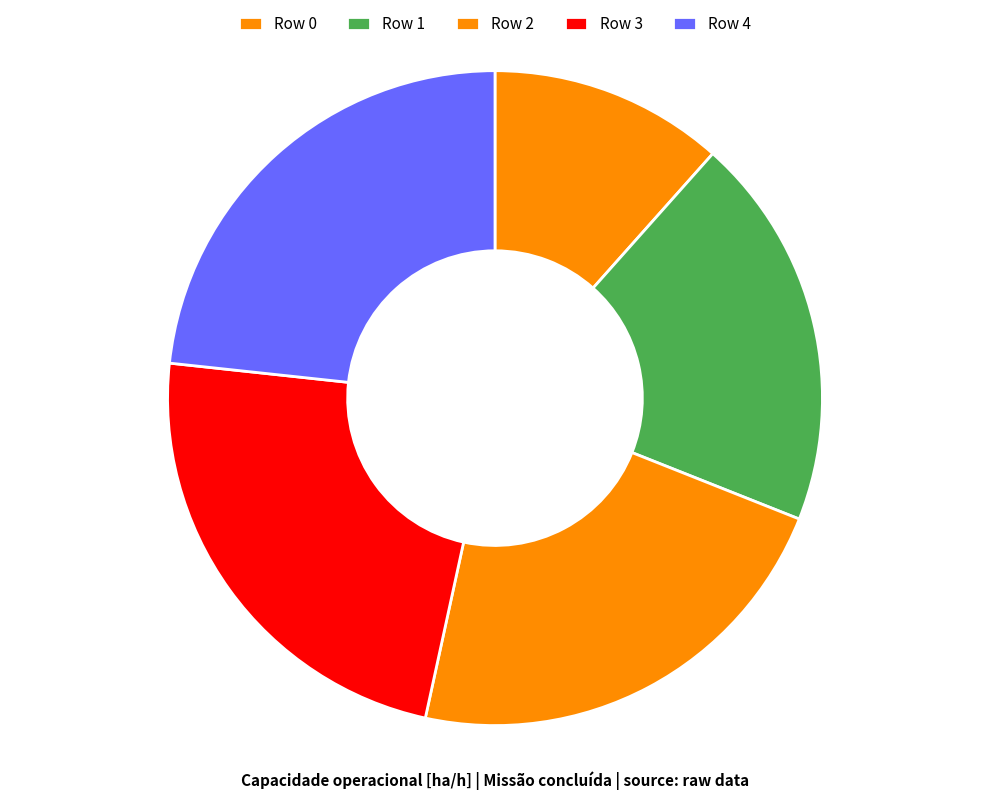

Does any single category account for the majority?

No